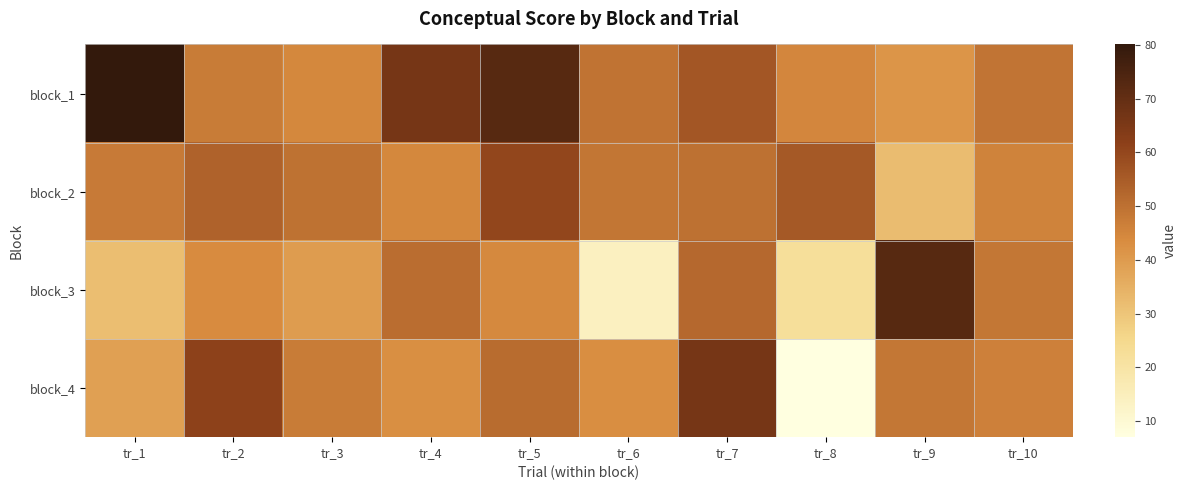

Rank the series by their average value, from lowest to highest.

block_3, block_4, block_2, block_1